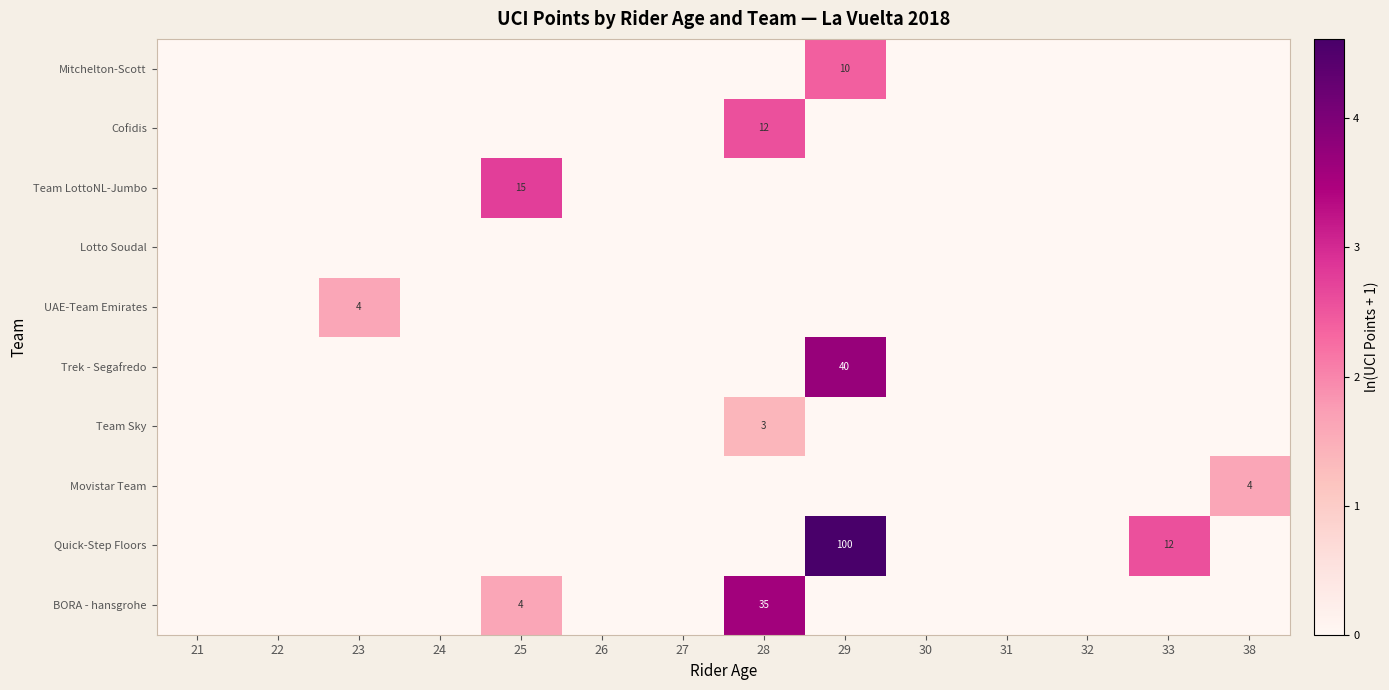

Which category has the highest value across all series?

29